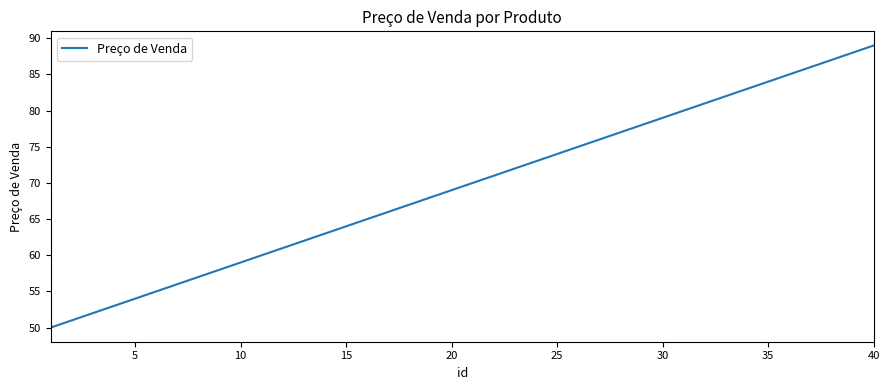

What is the minimum value shown in the chart?

50